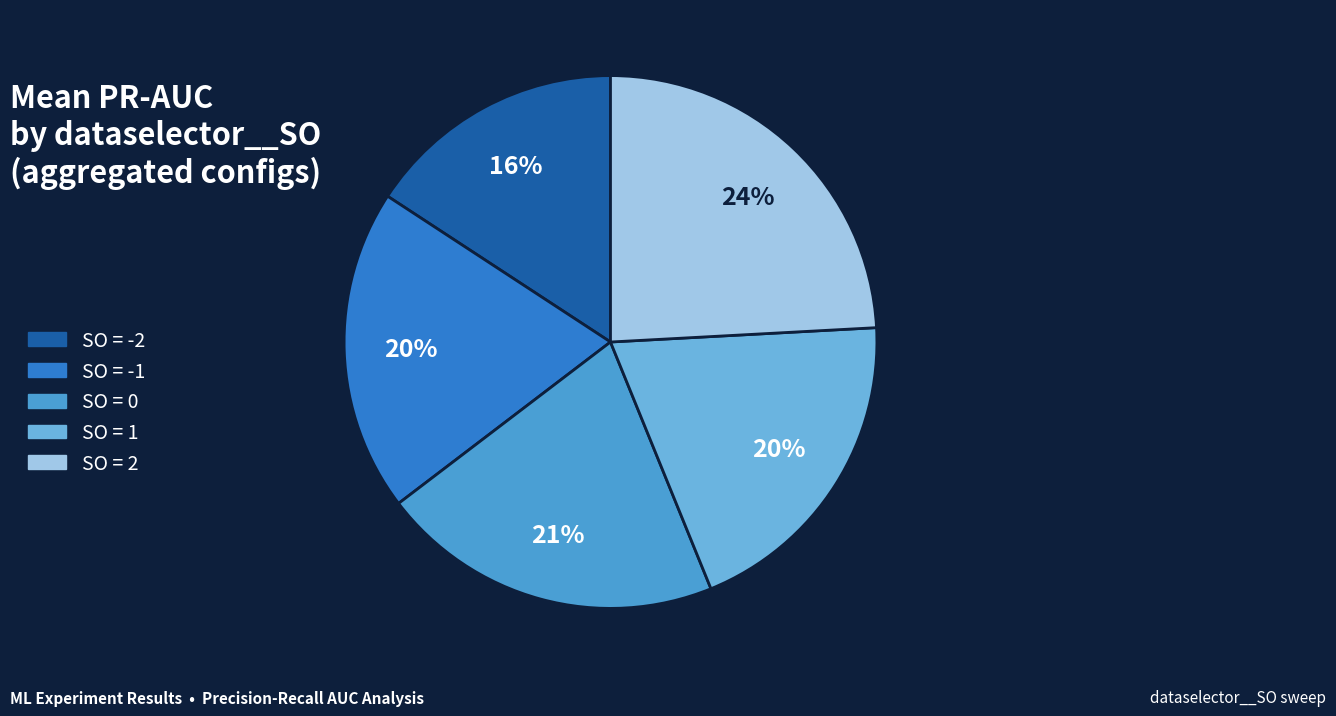

Which category has the biggest portion of the pie?

SO = 2